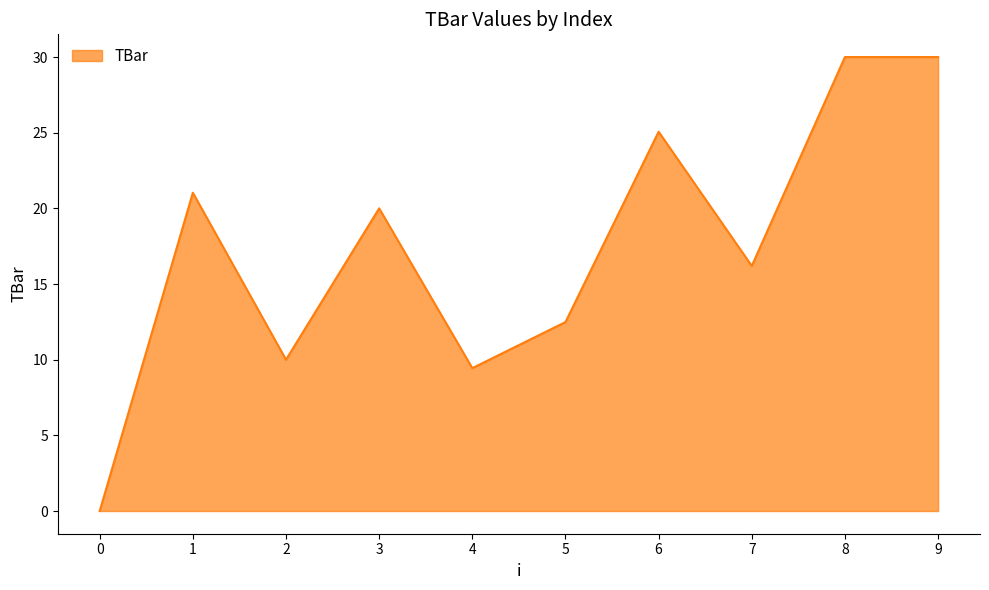

The value at 2 is 4.7. True or false?

False